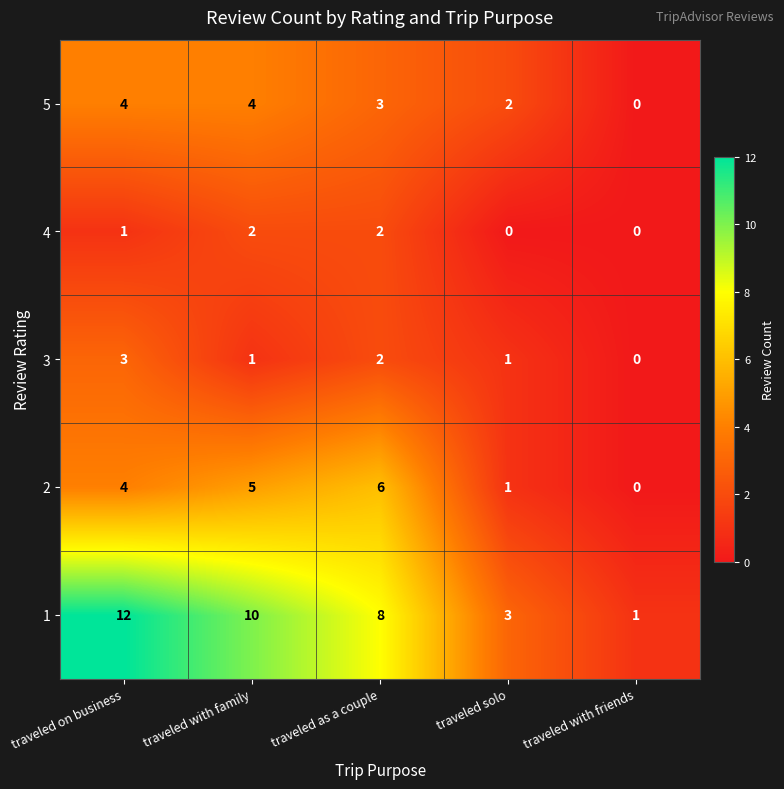

Reading left to right, transcribe all the data shown in this chart.

5: 4	4	3	2	0
4: 1	2	2	0	0
3: 3	1	2	1	0
2: 4	5	6	1	0
1: 12	10	8	3	1